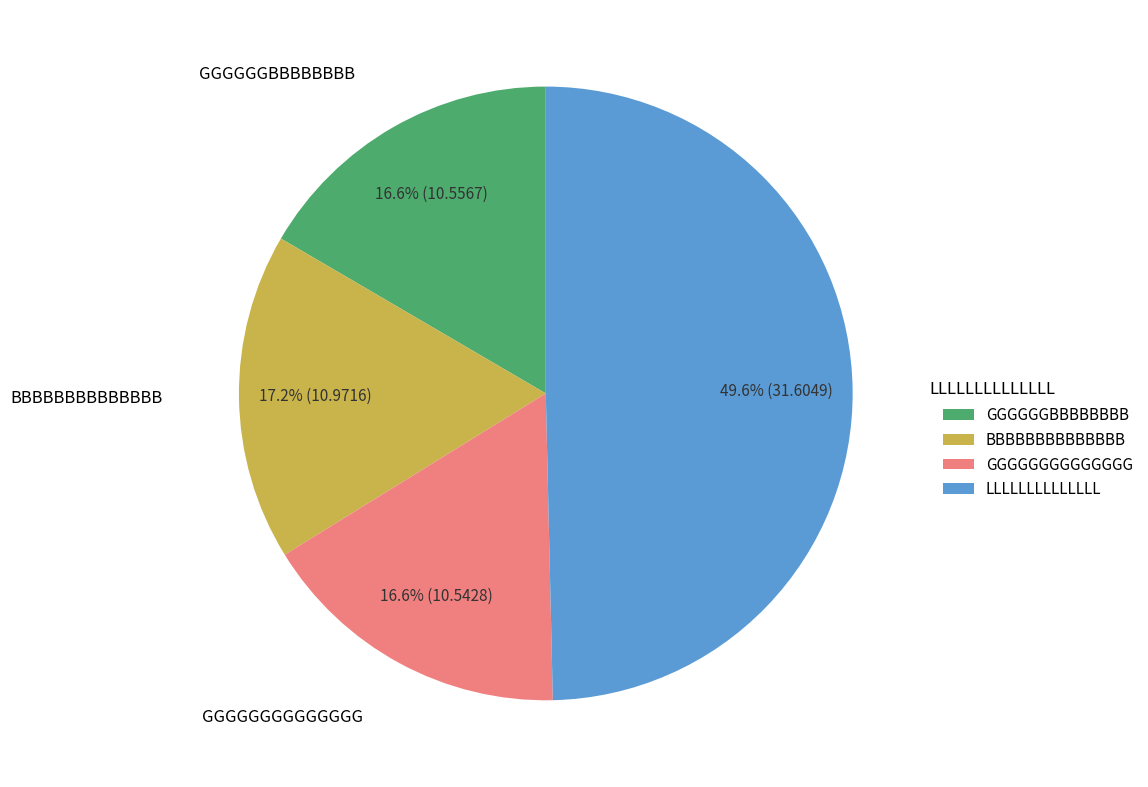

Does BBBBBBBBBBBBBB account for over 50% of the chart?

No